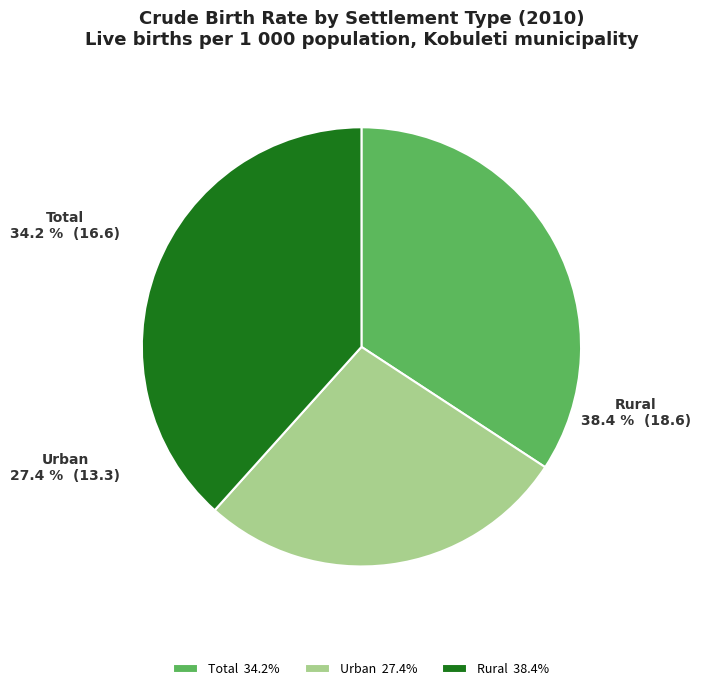

Does Urban account for over 50% of the chart?

No